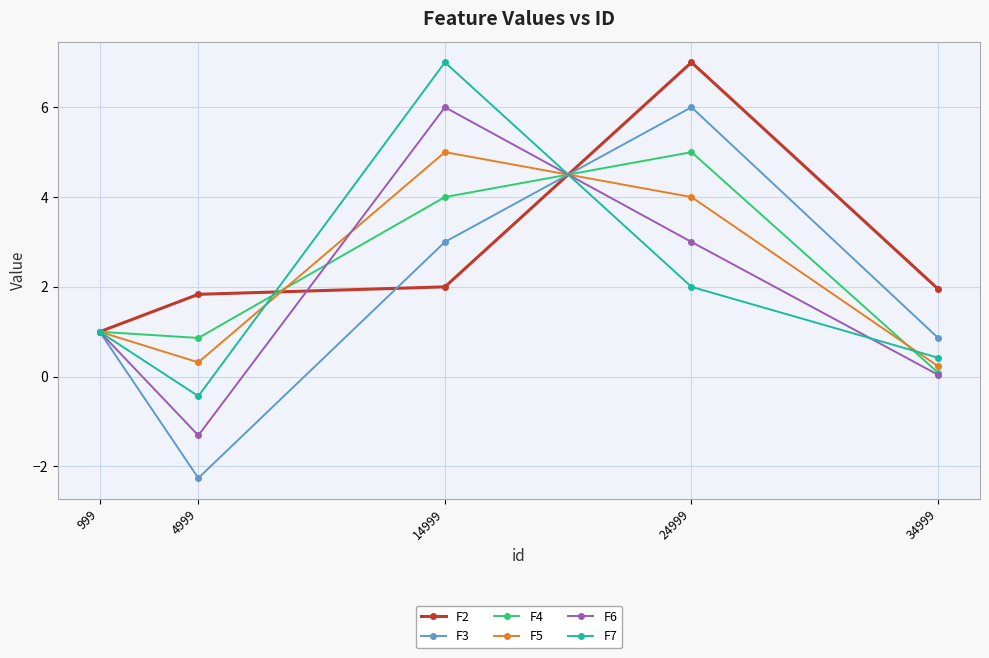

At which category does F6 reach its first local peak?

14999